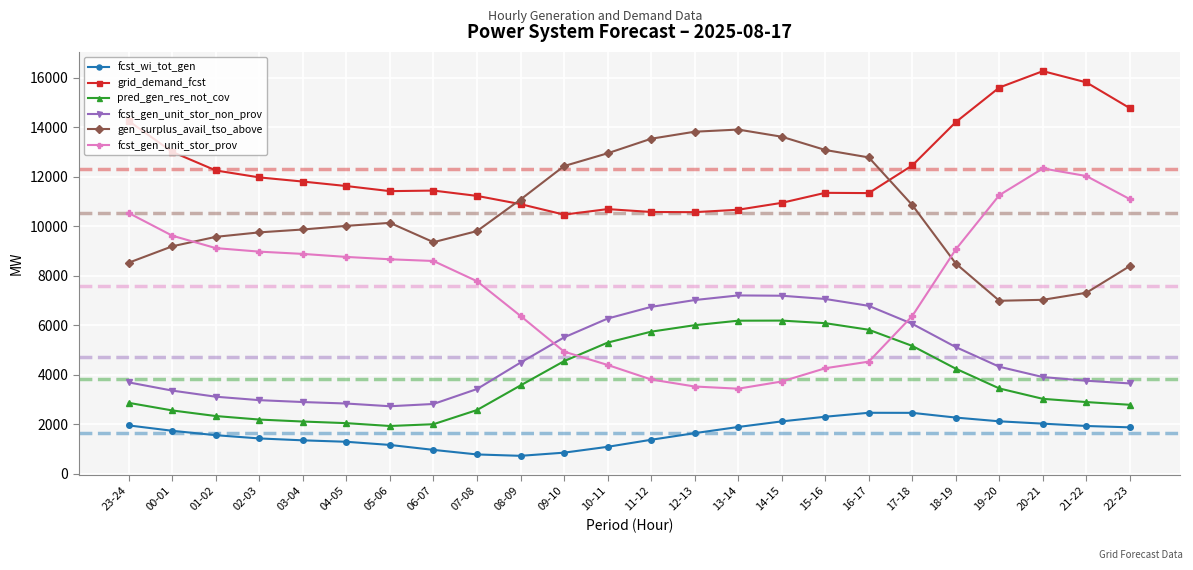

What is the difference between the fcst_gen_unit_stor_non_prov values at 03-04 and 15-16?

4166